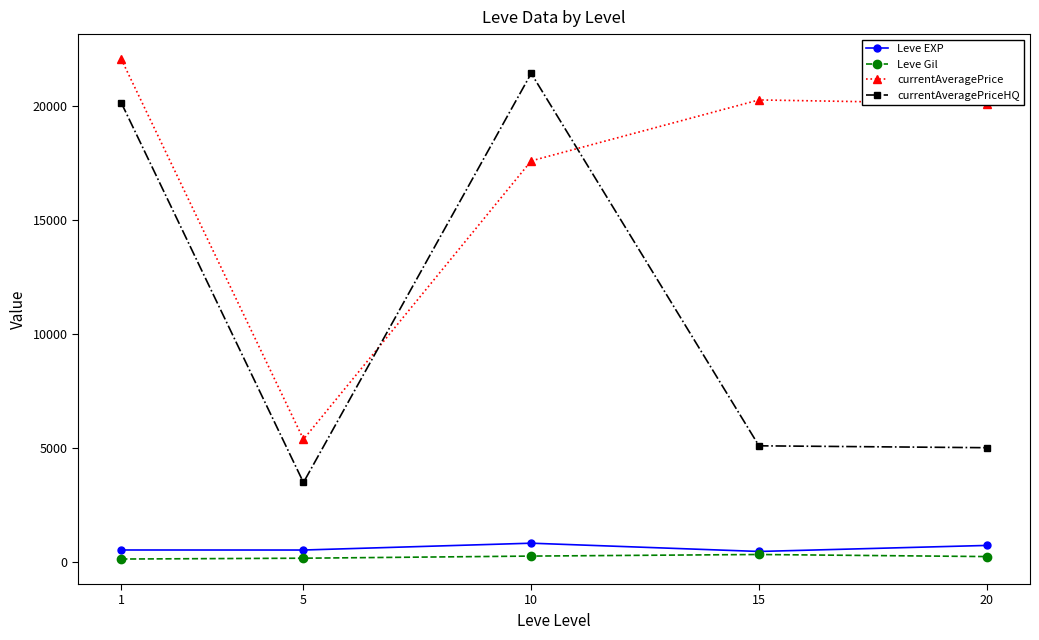

How many values in the currentAveragePriceHQ series exceed 5082?

3